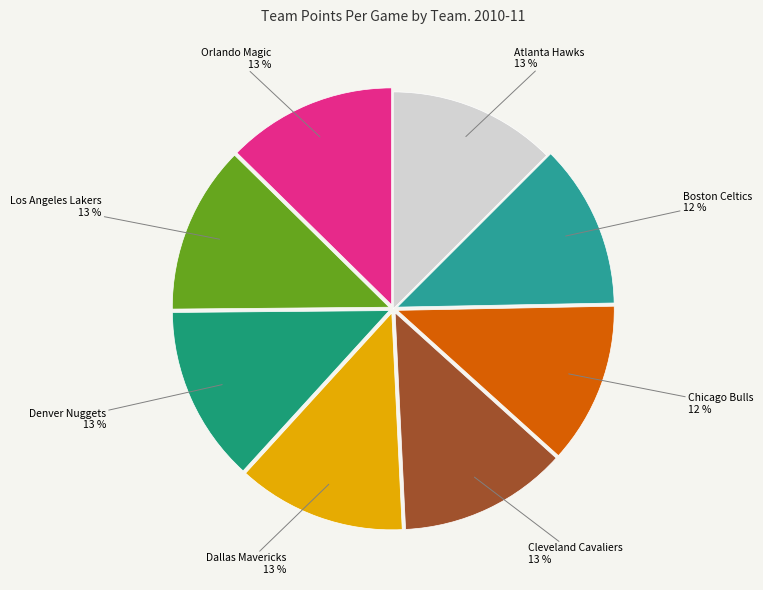

How many slices are in this pie chart?

8